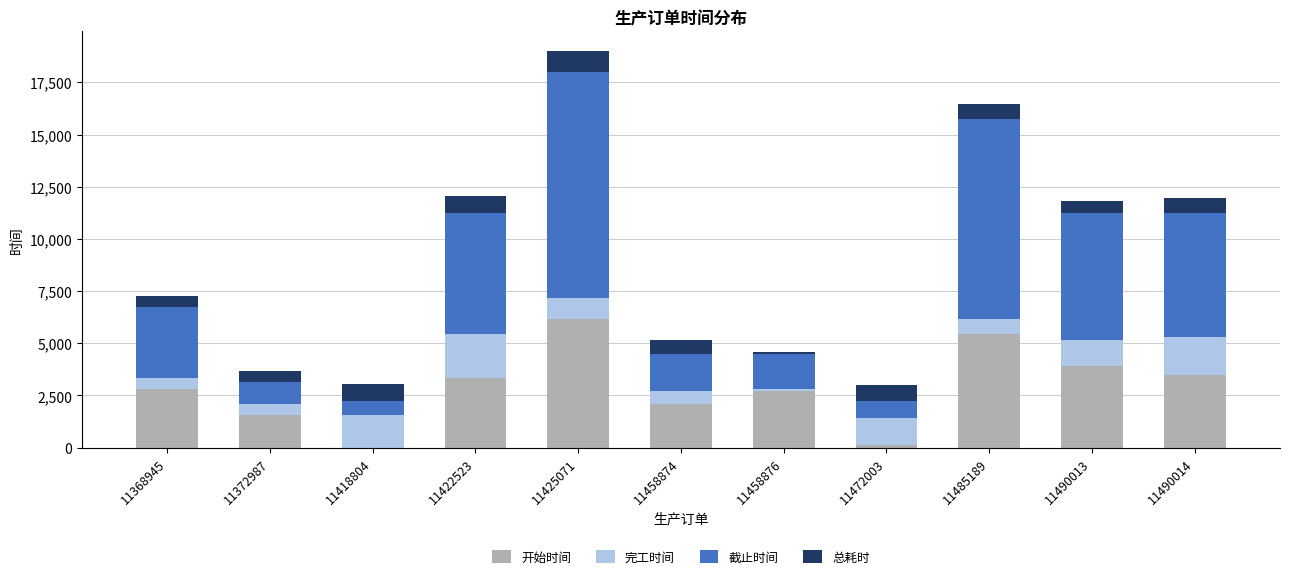

At which category is the sum across all series the highest?

11425071